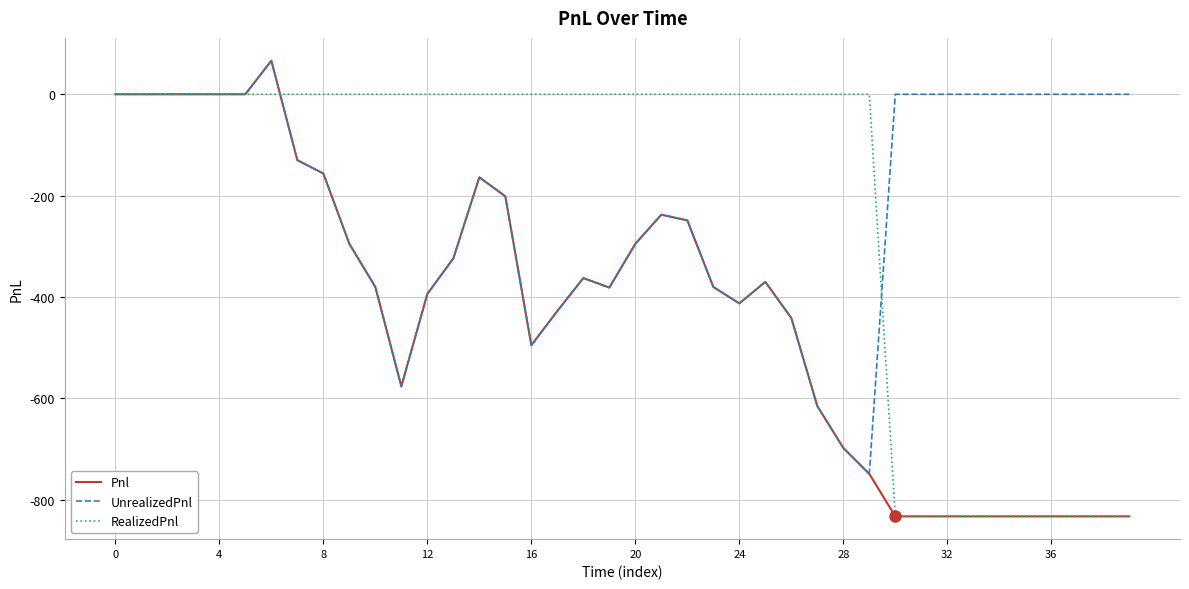

Which series has the largest range (max minus min)?

Pnl